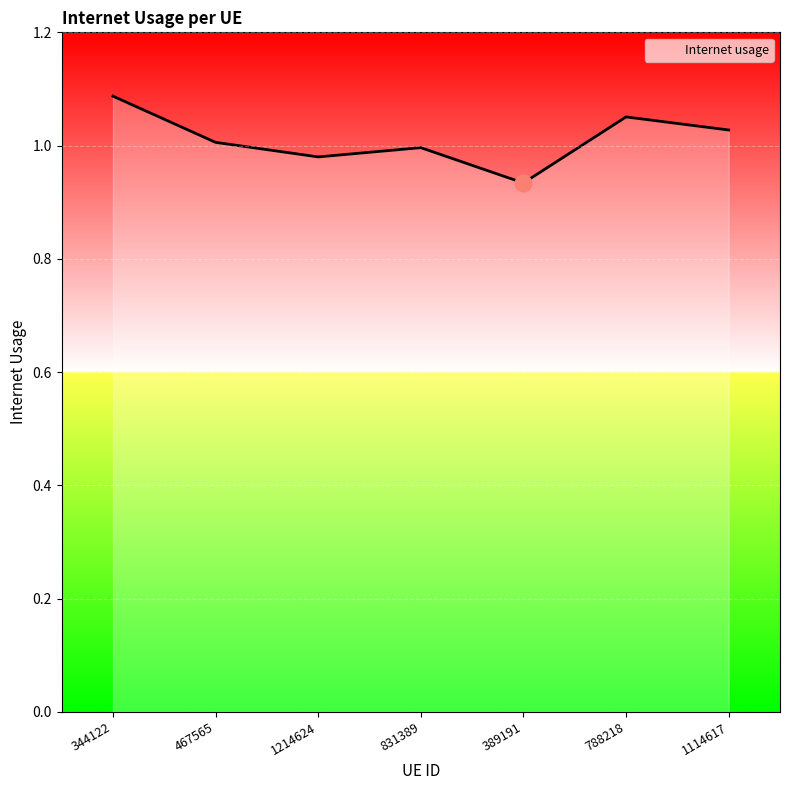

The chart shows a value of 1.5 at 788218. True or false?

False